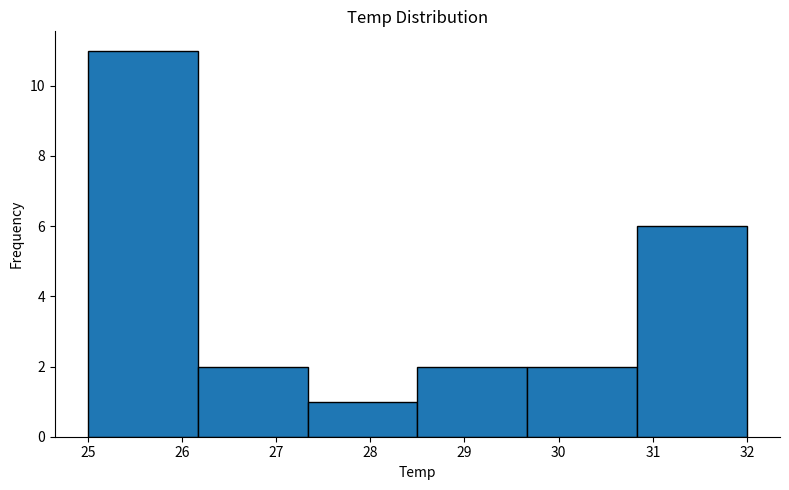

Reading left to right, transcribe this chart: for each bar, give the range it covers on the x-axis and its height. Neither the bar edges nor the heights are printed on the chart, so give them approximately, as read against the axes.

25.0 to 26.2: 11
26.2 to 27.3: 2
27.3 to 28.5: 1
28.5 to 29.7: 2
29.7 to 30.8: 2
30.8 to 32.0: 6